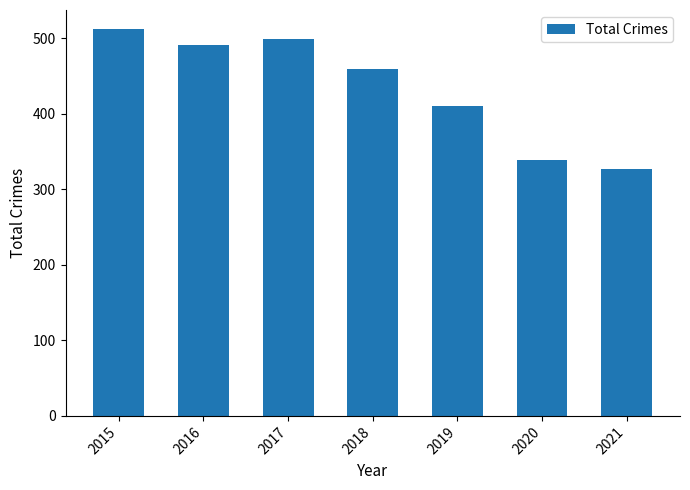

How many data points are less than 460?

3